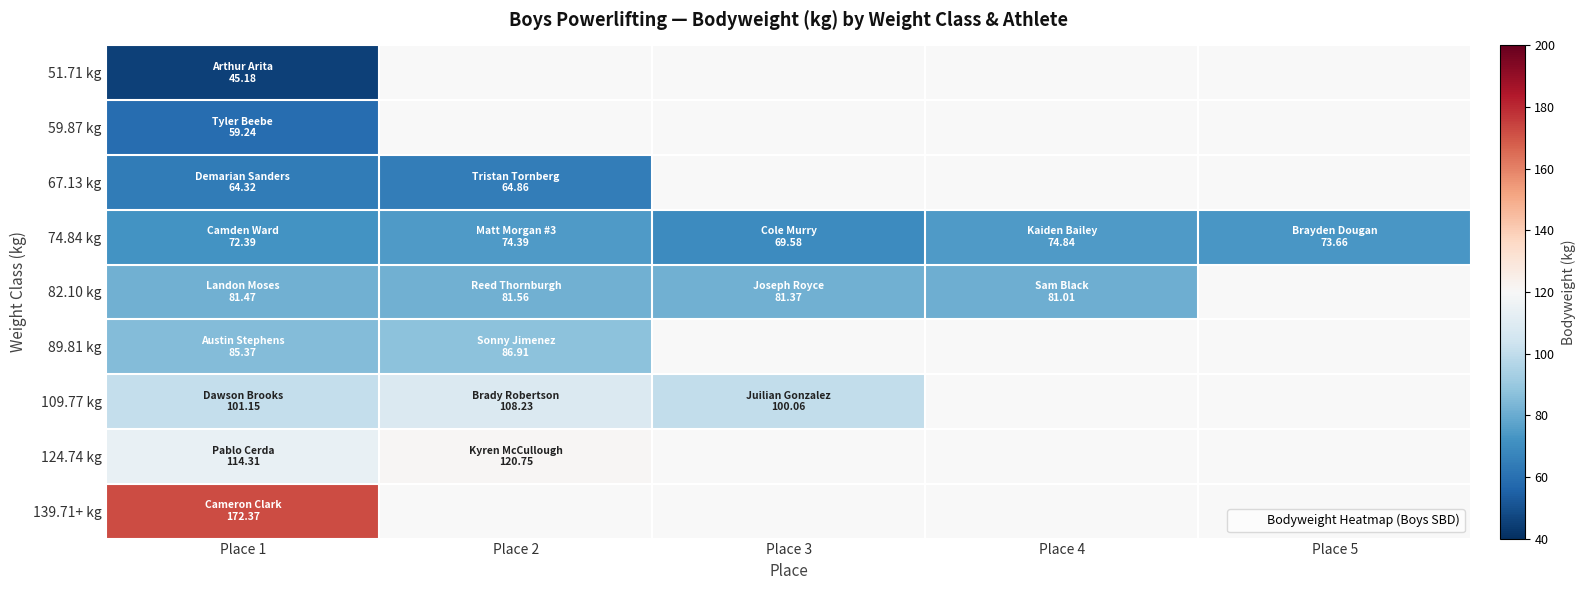

What is the maximum value for 74.84 kg?

74.8